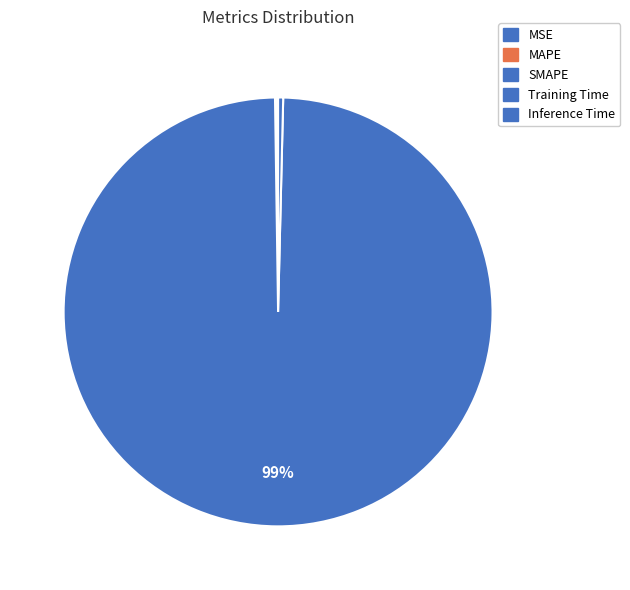

Rank the categories by value from highest to lowest.

Training Time, Inference Time, SMAPE, MAPE, MSE